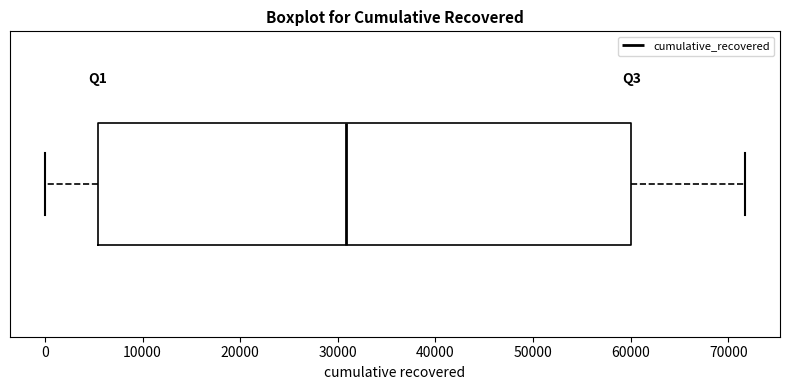

Where is the left edge of the box on the x-axis? The values are not printed on the chart, so give them approximately, as read against the axis.

5000